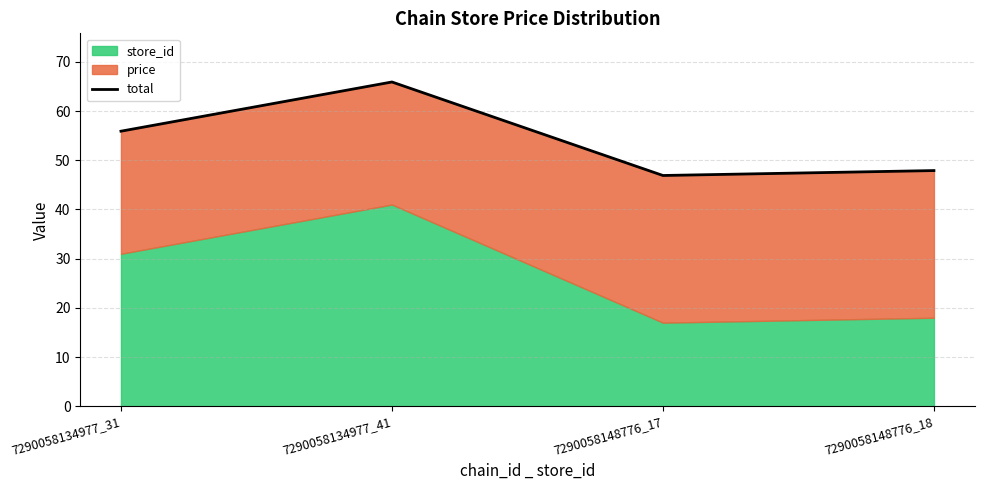

How many interior local peaks (higher than both neighbors) does the data have?

1